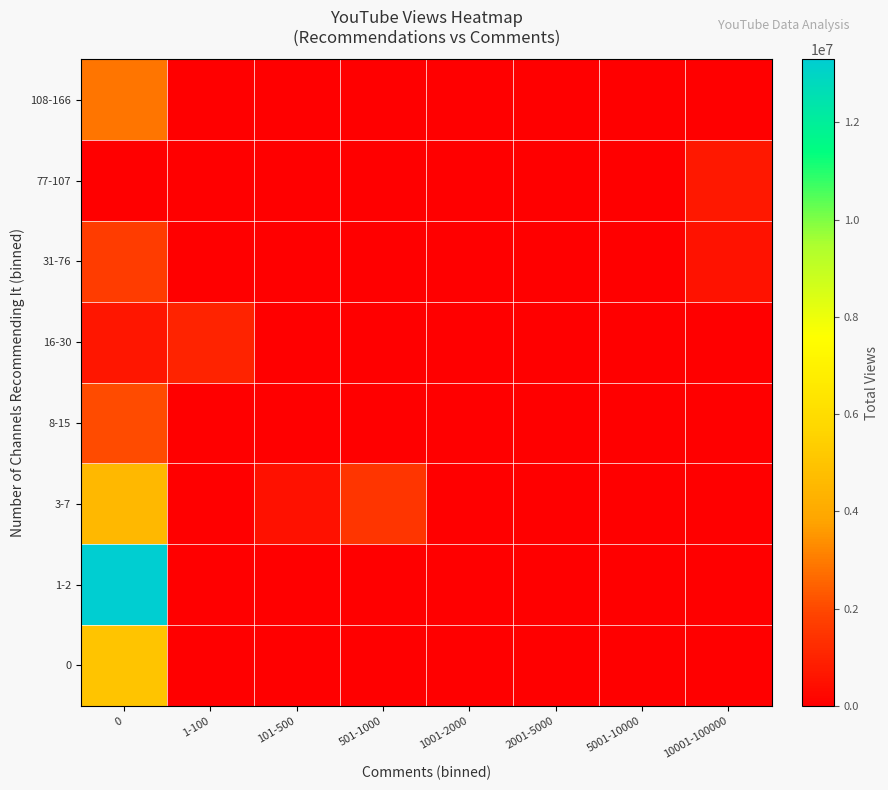

List the series in order of their peak value, highest first.

1-2, 0, 3-7, 108-166, 8-15, 31-76, 16-30, 77-107